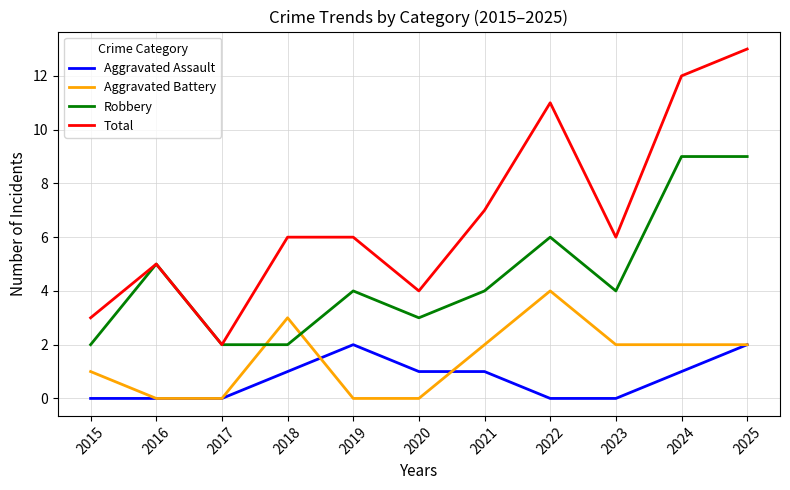

At how many categories does at least one series exceed 1?

11